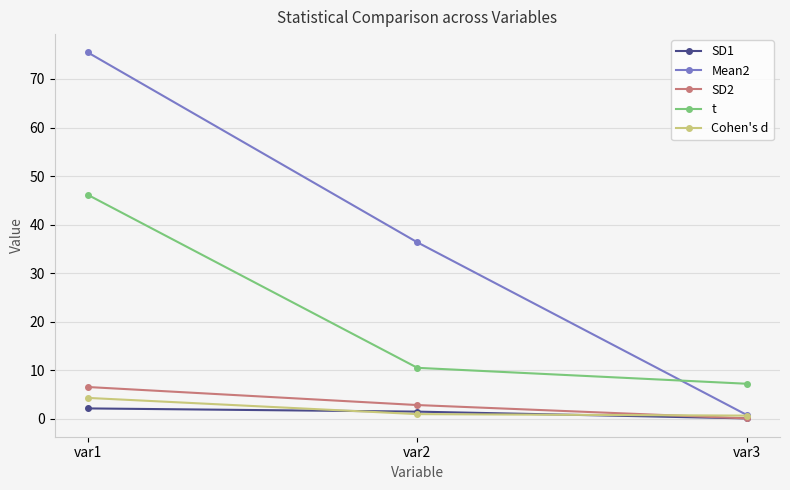

How many series are shown in this chart?

5